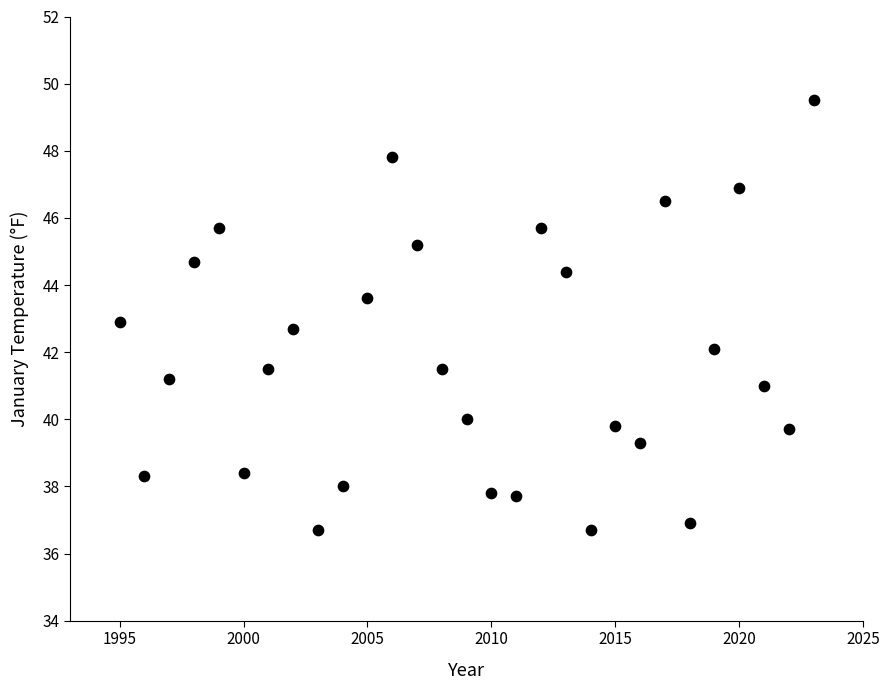

What is the range of Y values (max minus min)?

12.8